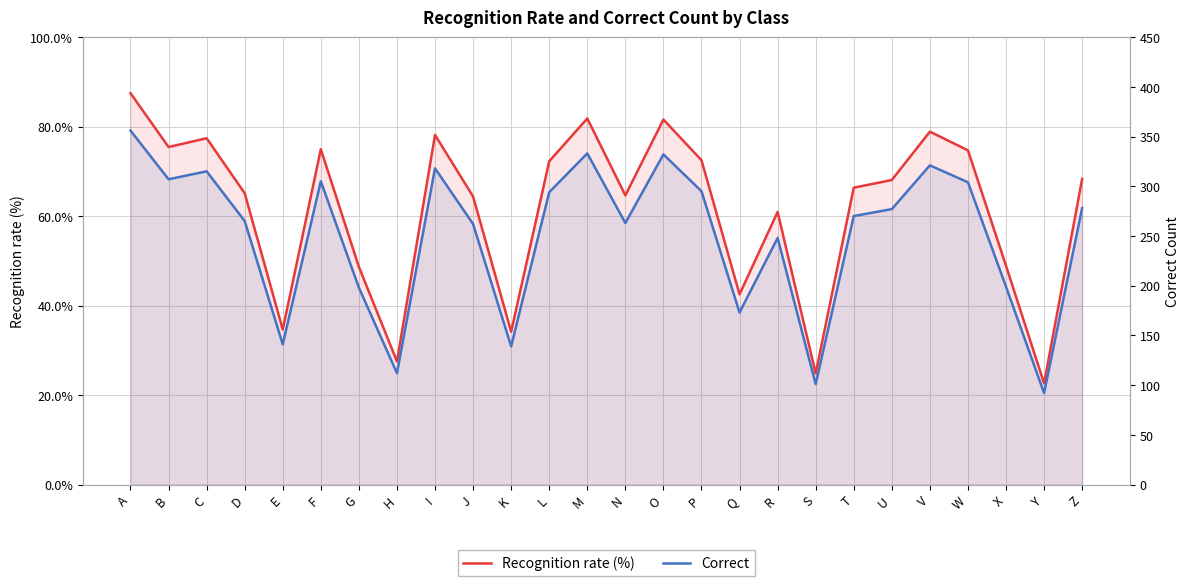

Does the chart display data point markers on the line(s)?

No